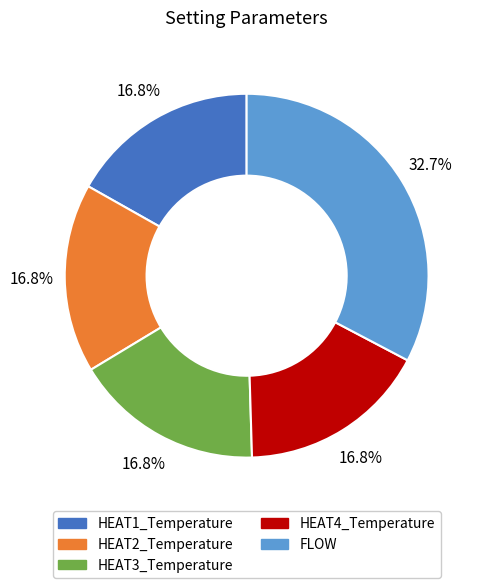

Is it true that HEAT4_Temperature is 17% of the pie?

True